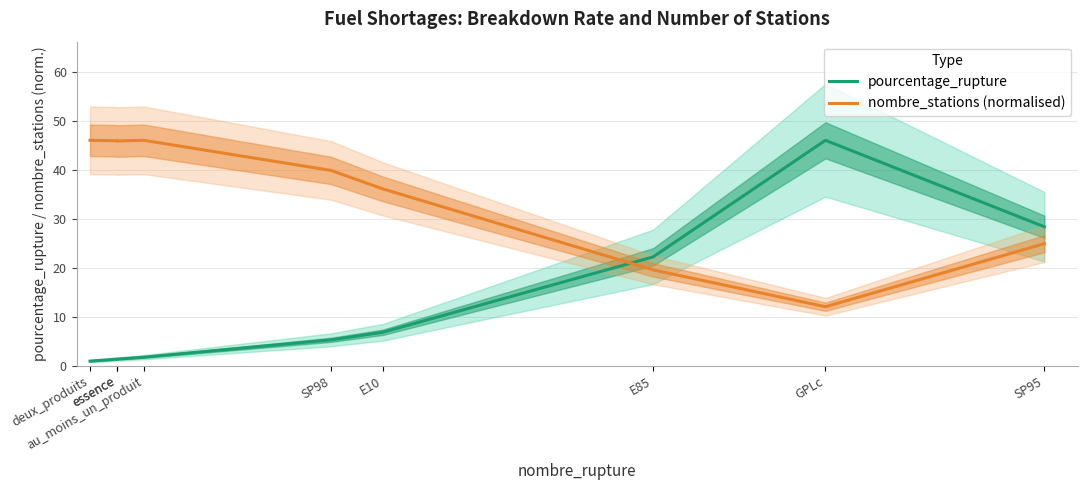

The pourcentage_rupture series shows 6.9 at E10. True or false?

True